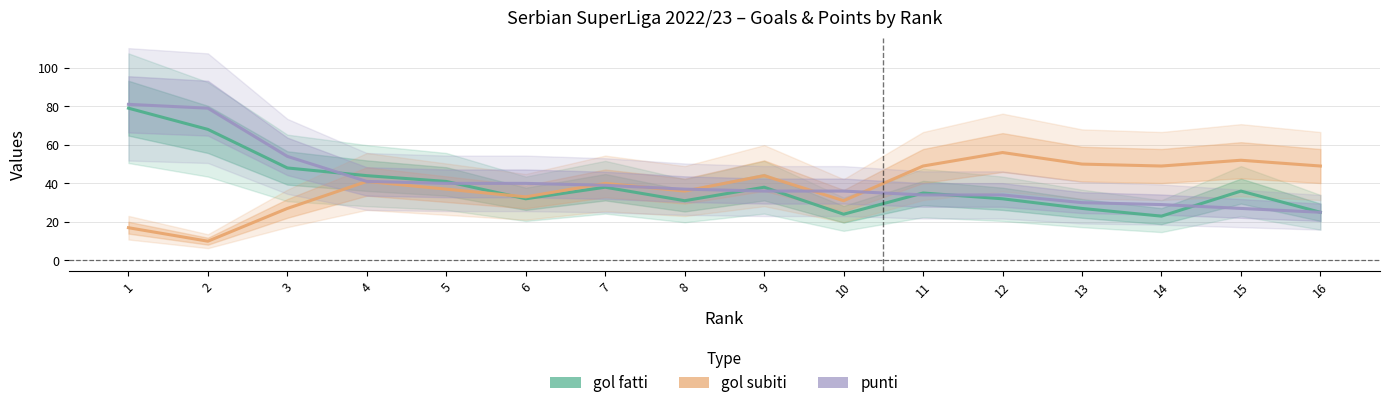

True or false: gol subiti and gol fatti intersect in this chart.

True